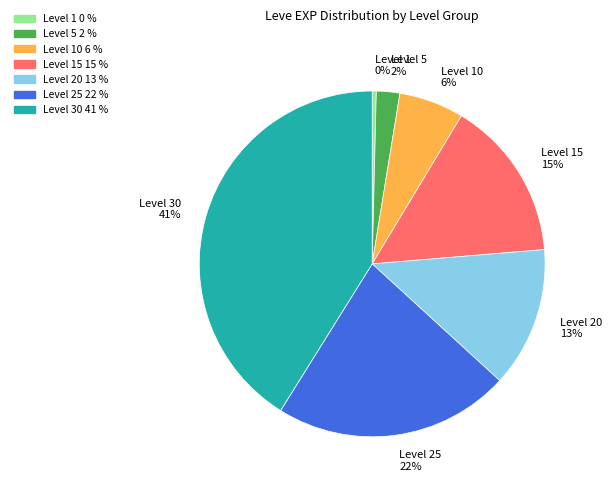

To the nearest percent, what percentage of the pie is Level 25 22%?

22%